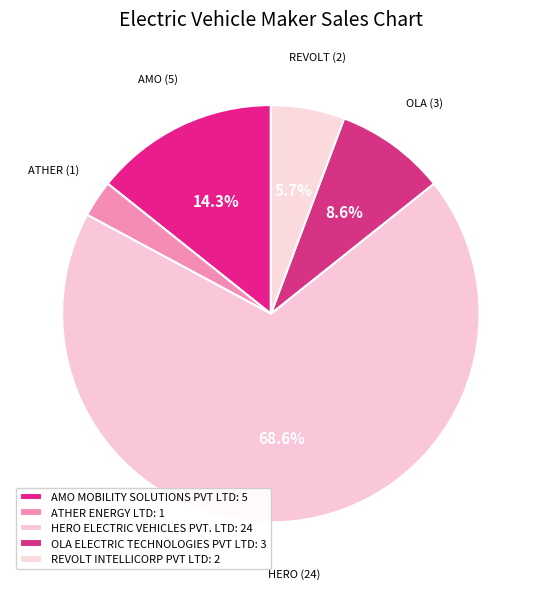

The OLA ELECTRIC TECHNOLOGIES PVT LTD slice represents 1% of the pie. True or false?

False